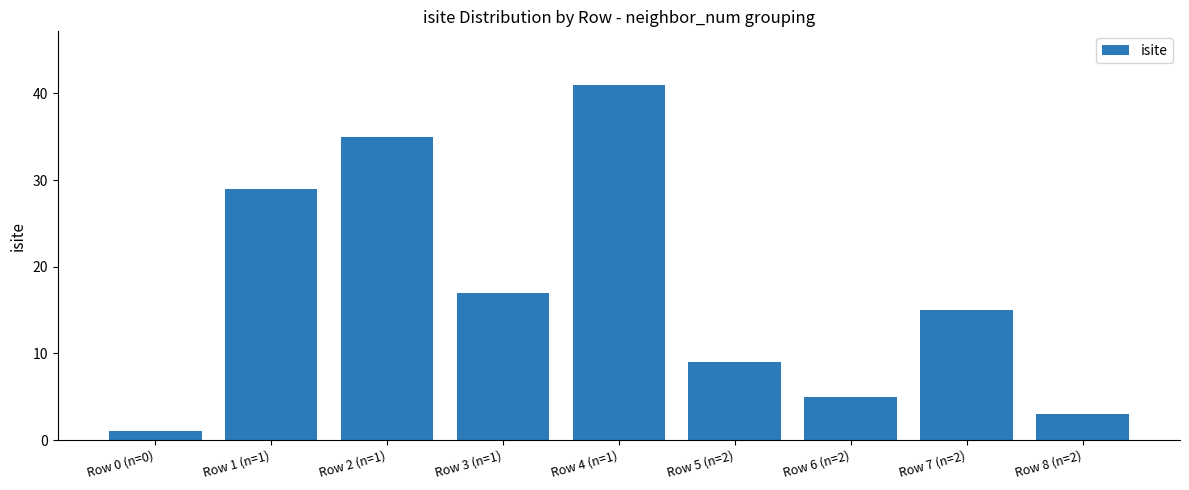

What is the greatest value displayed?

41